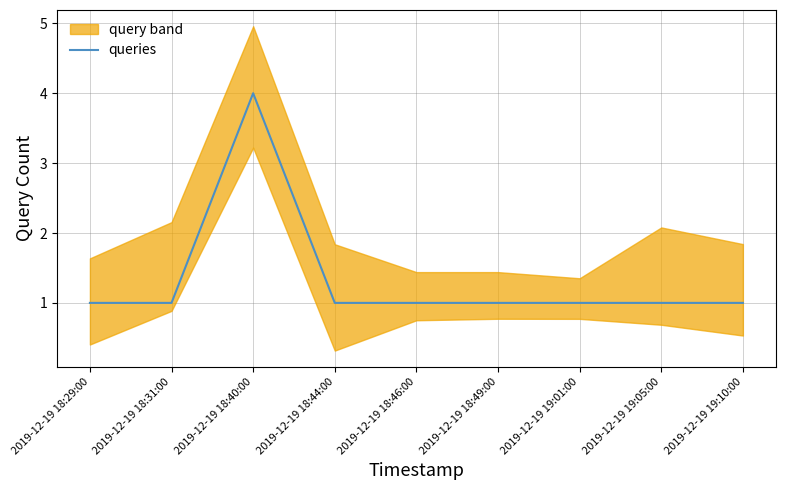

What is the label of the 2nd point from the right?

2019-12-19 19:05:00